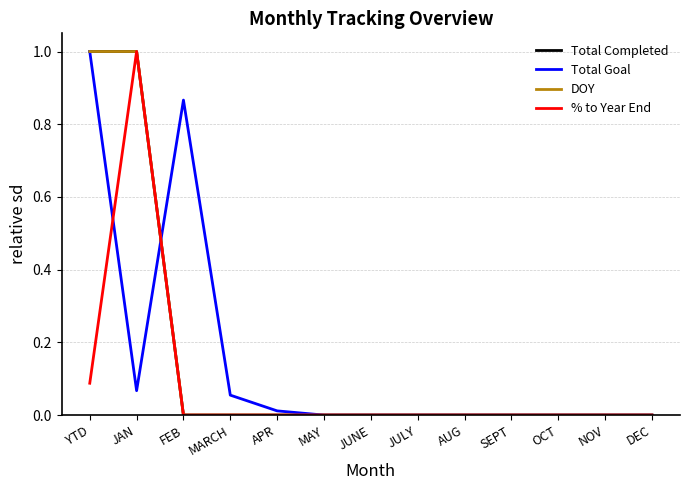

Does the chart have visible grid lines?

Yes